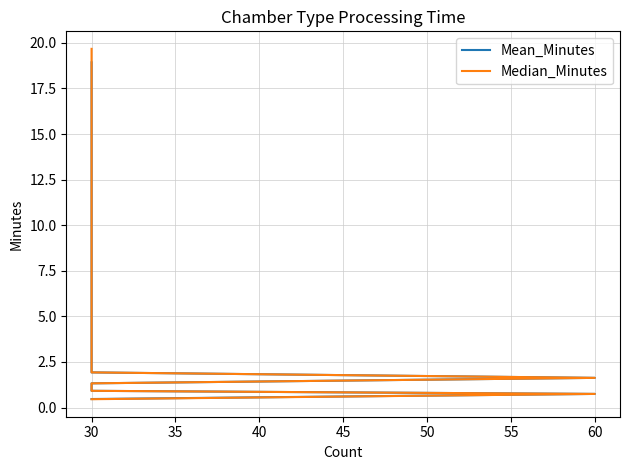

Reading right to left, list all the values displayed in this chart.

Mean_Minutes: 0.5	0.8	0.9	1.3	1.6	1.9	18.9
Median_Minutes: 0.5	0.8	0.9	1.3	1.6	1.9	19.7